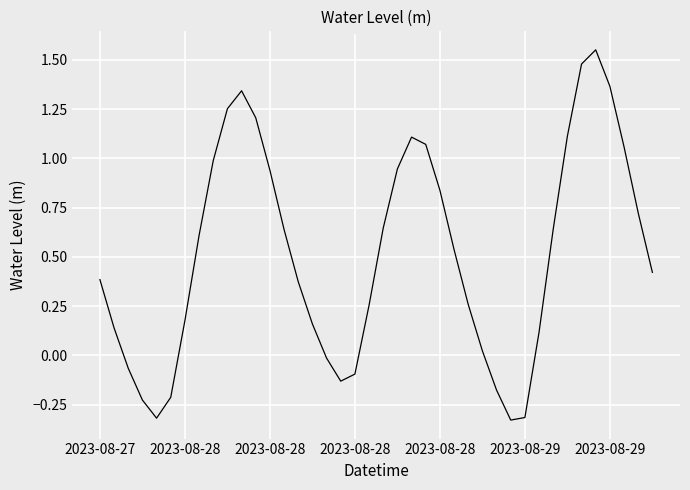

What is the difference between the maximum and minimum values?

1.9